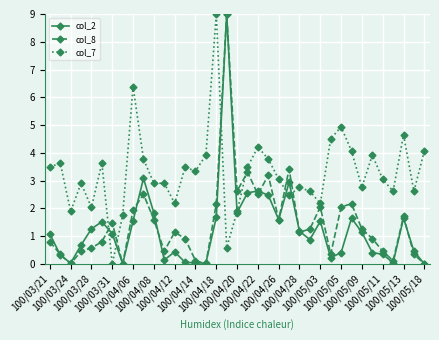

What is the value of the col_7 point at the 30th from the left?

4.1